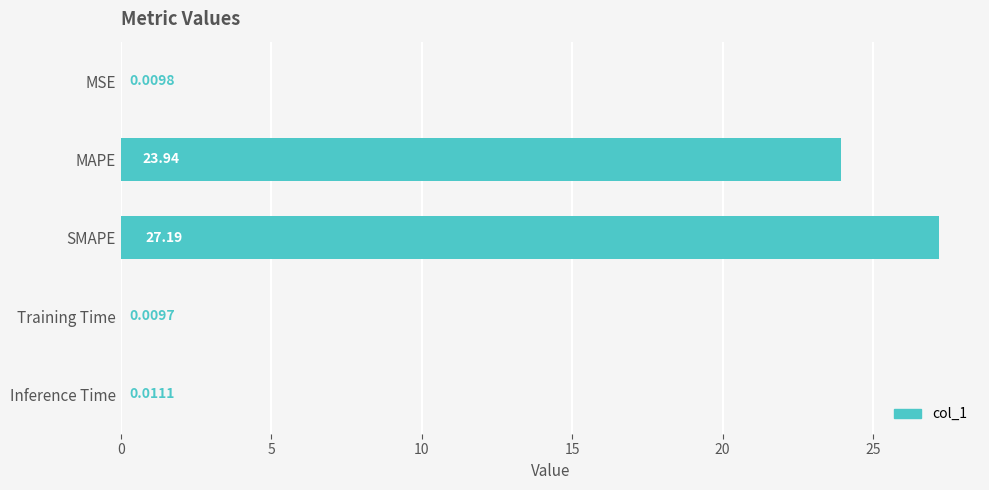

Which category has the highest value across all series?

SMAPE